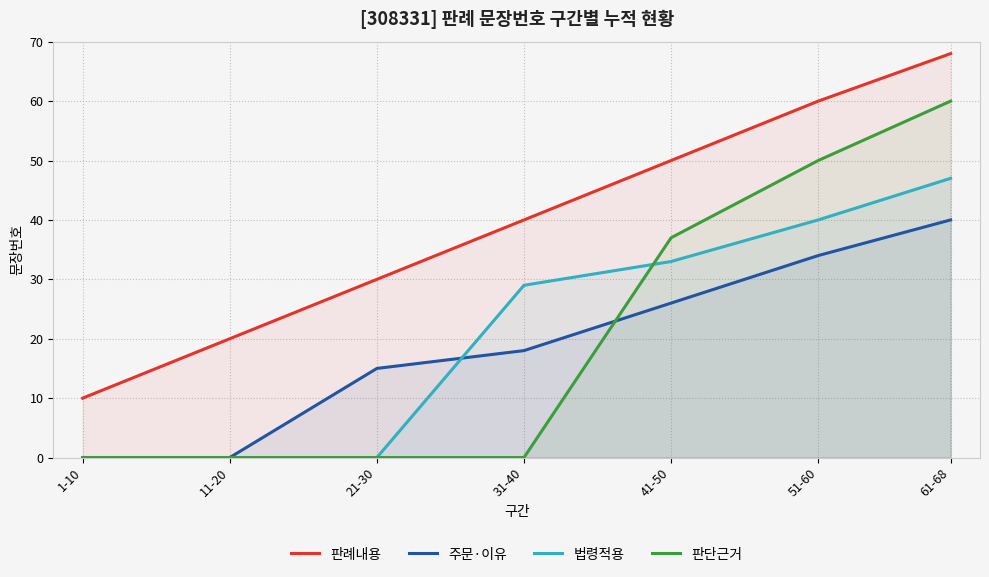

At 1-10, list the series in order from largest to smallest.

판례내용, 주문·이유, 법령적용, 판단근거